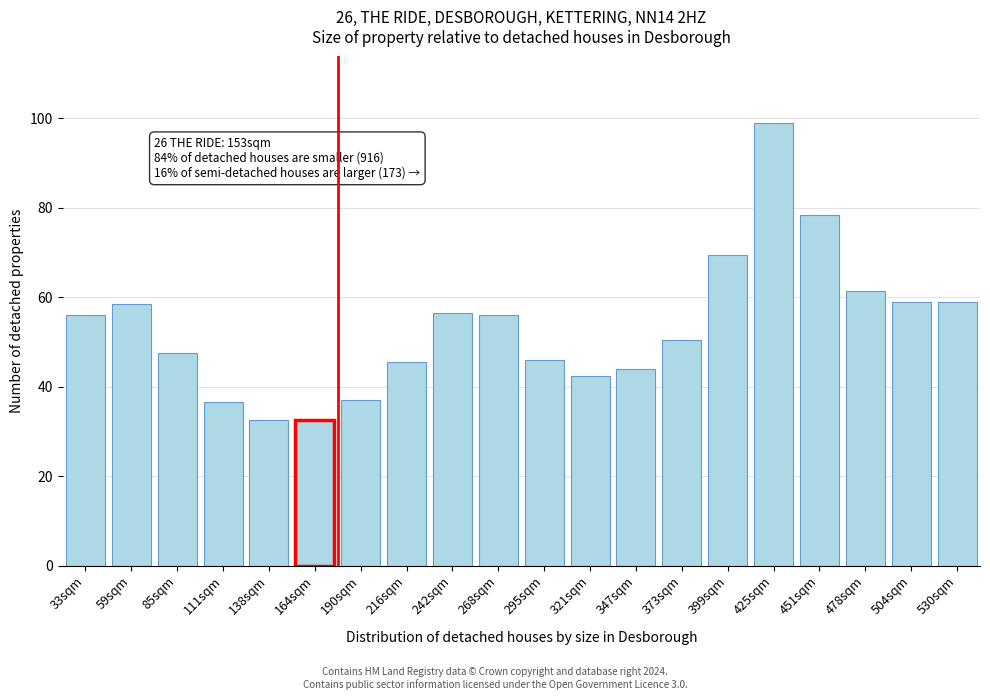

Reading right to left, transcribe all the data shown in this chart.

530sqm=59.0	504sqm=59.0	478sqm=61.5	451sqm=78.5	425sqm=99.0	399sqm=69.5	373sqm=50.5	347sqm=44.0	321sqm=42.5	295sqm=46.0	268sqm=56.0	242sqm=56.5	216sqm=45.5	190sqm=37.0	164sqm=32.5	138sqm=32.5	111sqm=36.5	85sqm=47.5	59sqm=58.5	33sqm=56.0